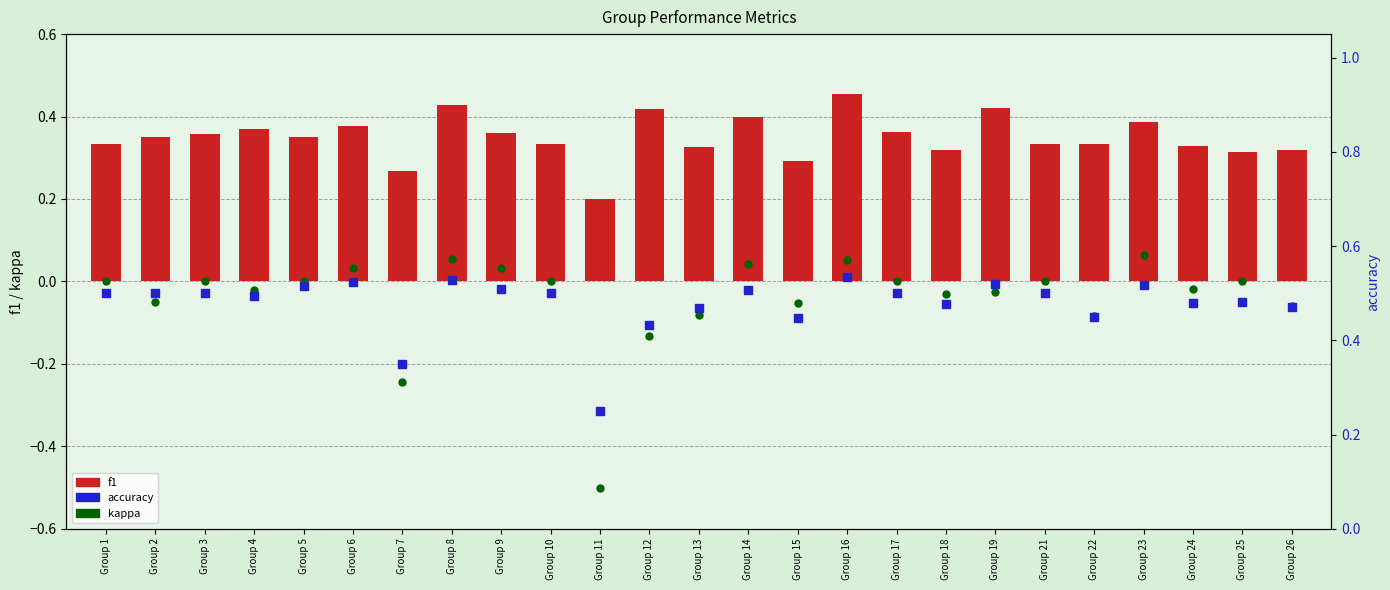

Which series reaches the maximum Y coordinate?

accuracy